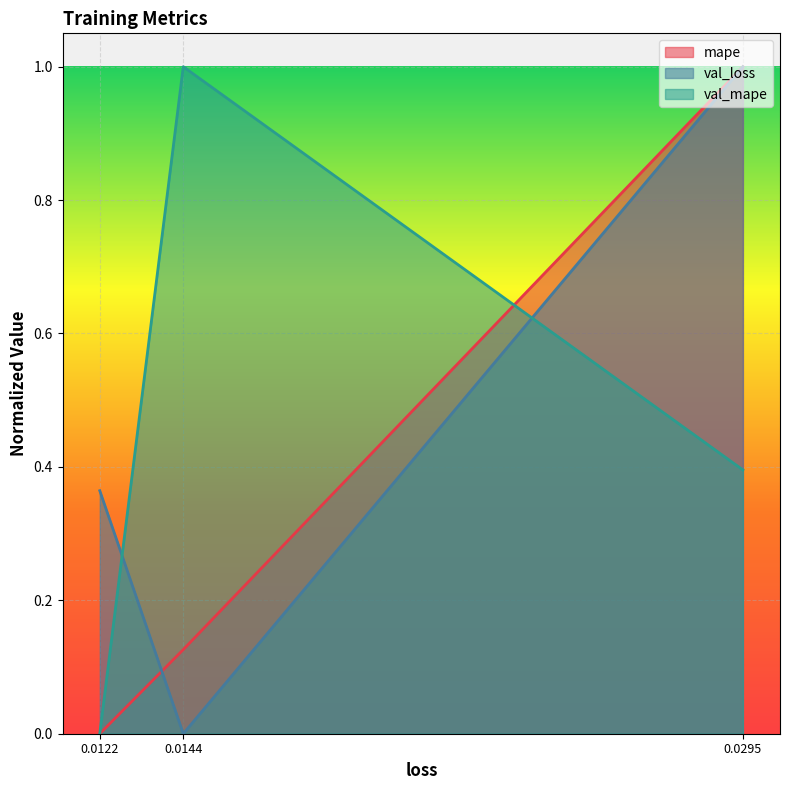

What is the total value across all series at 0.0122?

0.4